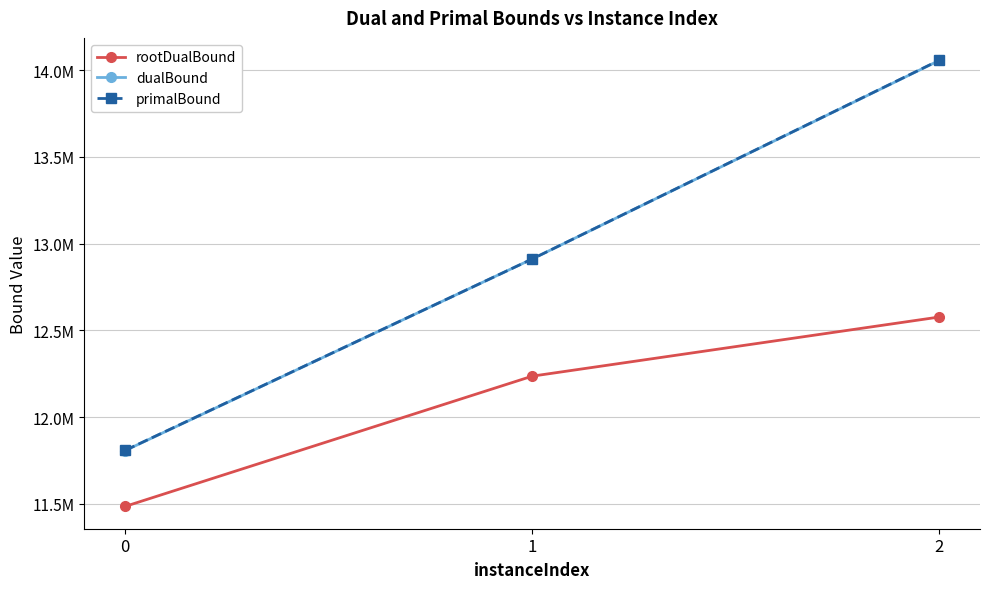

Is it true that dualBound equals 9538627.1 at 2?

False